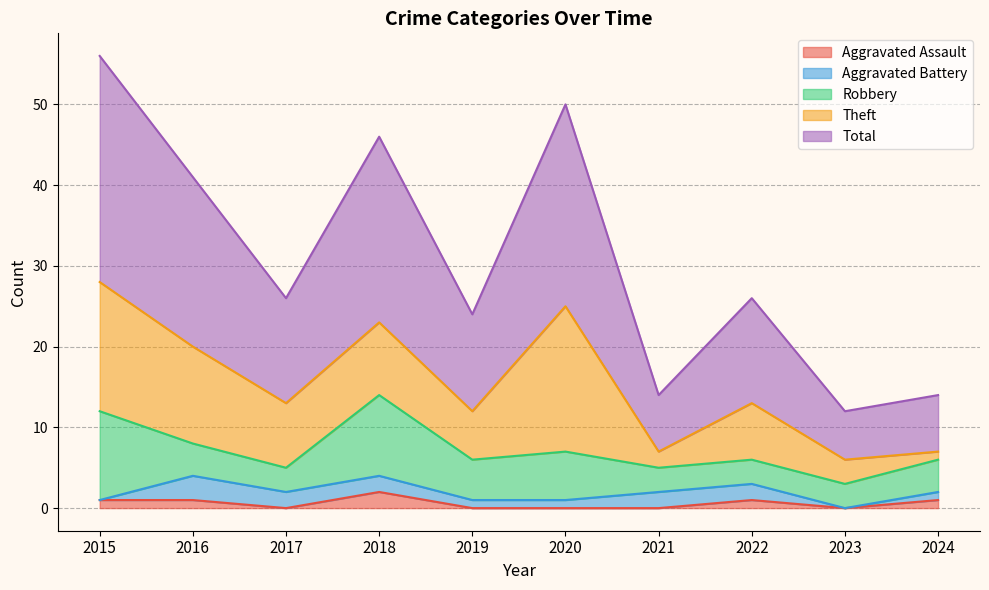

True or false: Total and Robbery cross at least once.

False